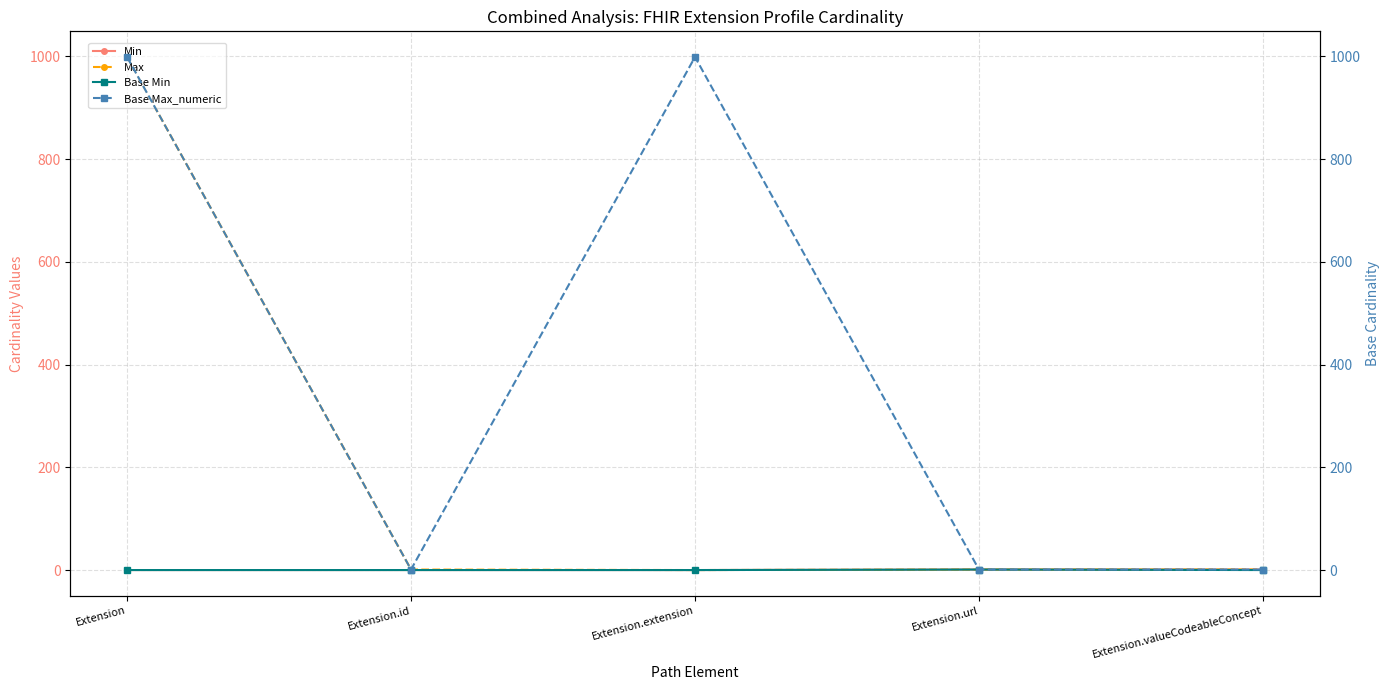

Reading left to right, list all the values displayed in this chart.

Min: 0	0	0	1	1
Max: 999	1	0	1	1
Base Min: 0	0	0	1	0
Base Max_numeric: 999	1	999	1	1